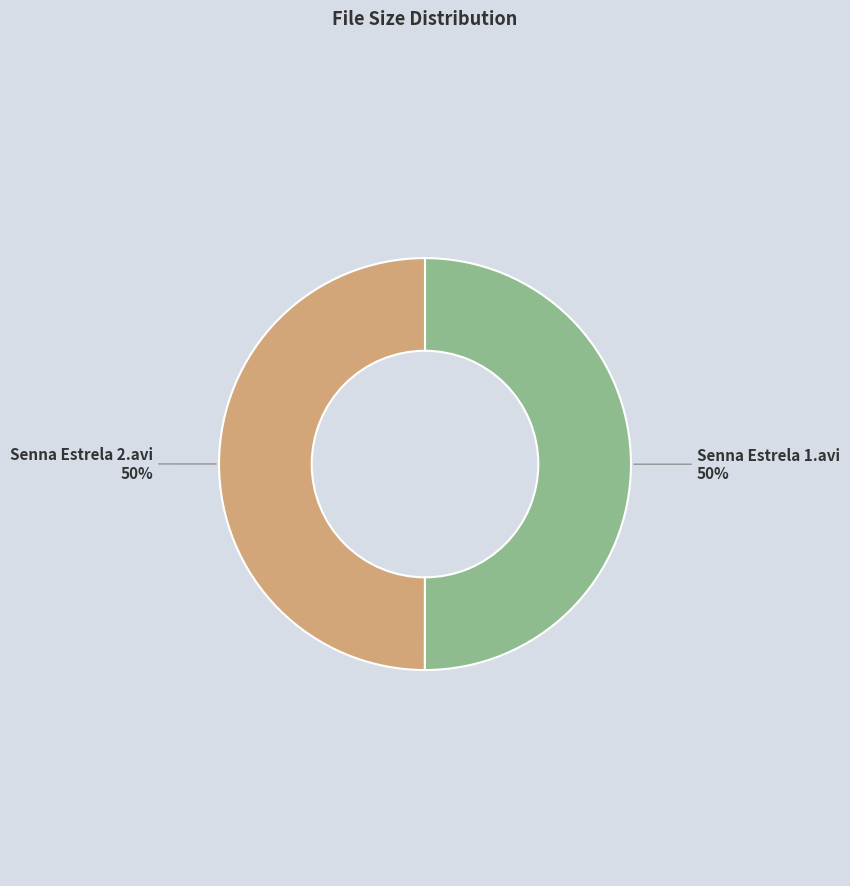

To the nearest percent, what is the average slice percentage?

50%